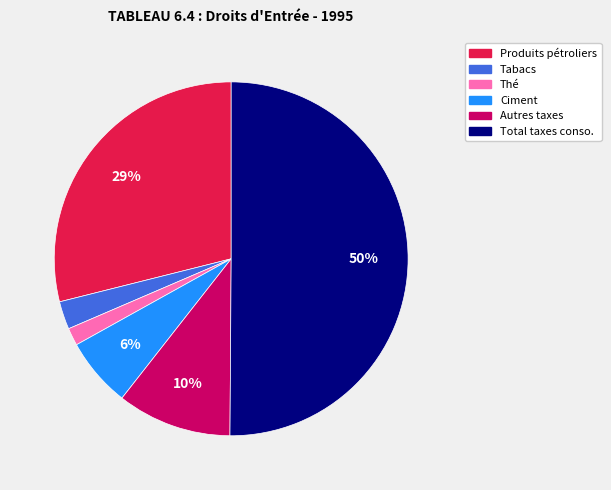

To the nearest percent, what is the difference between the largest and smallest slice percentages?

48%